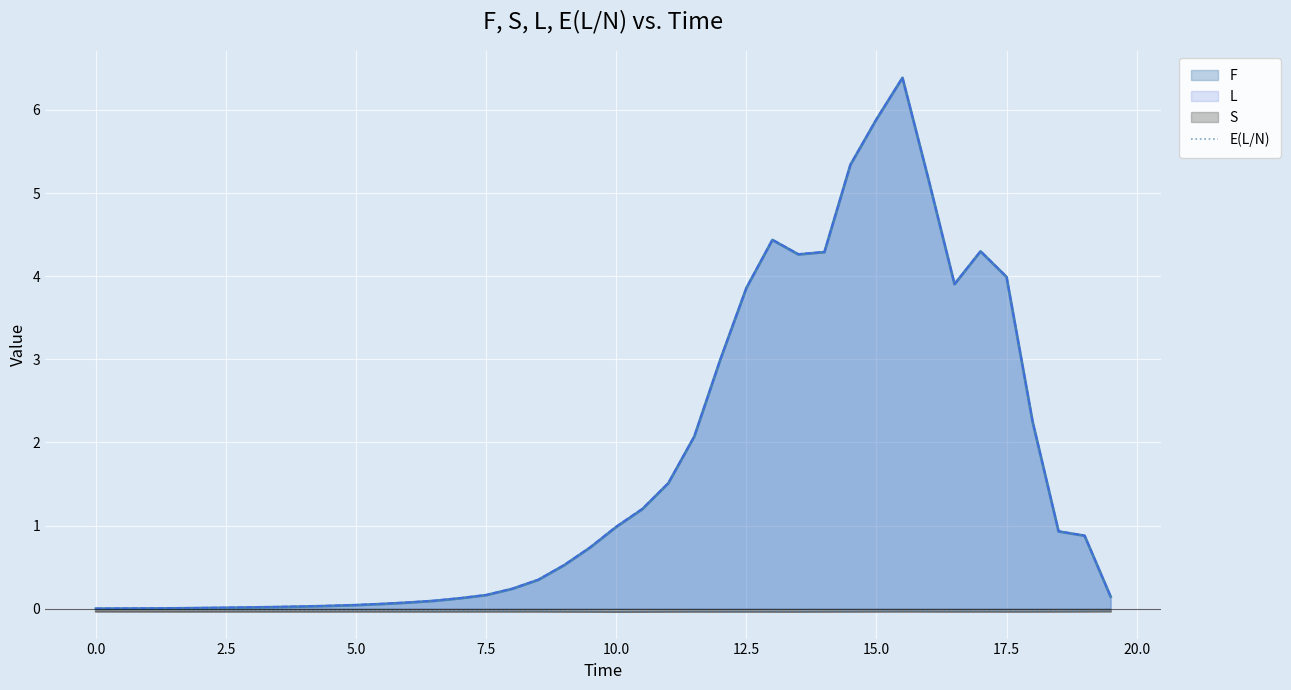

True or false: S has a value of -0.0 at 10.0.

True